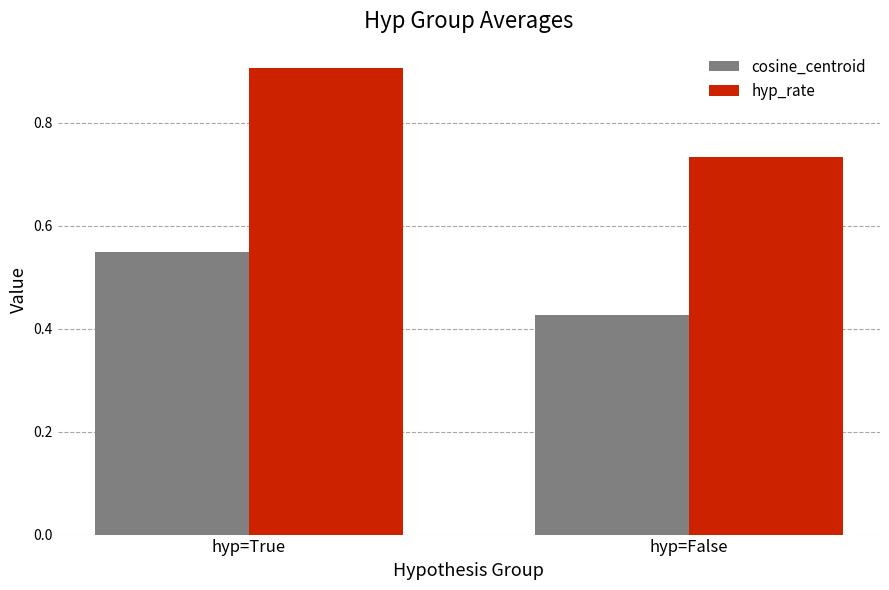

What is the sum of the cosine_centroid values at hyp=False and hyp=True?

1.0